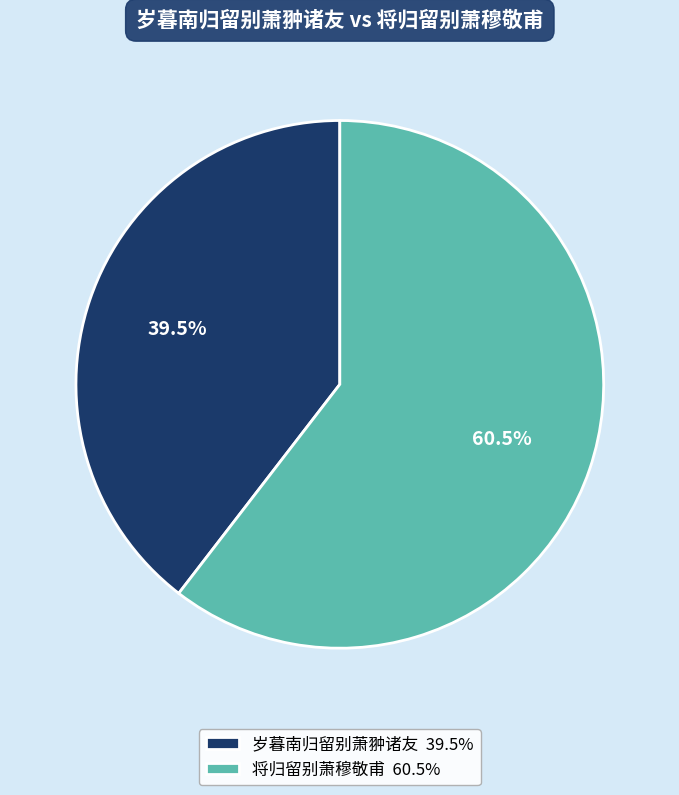

What is the smallest slice in the pie chart?

岁暮南归留别萧翀诸友